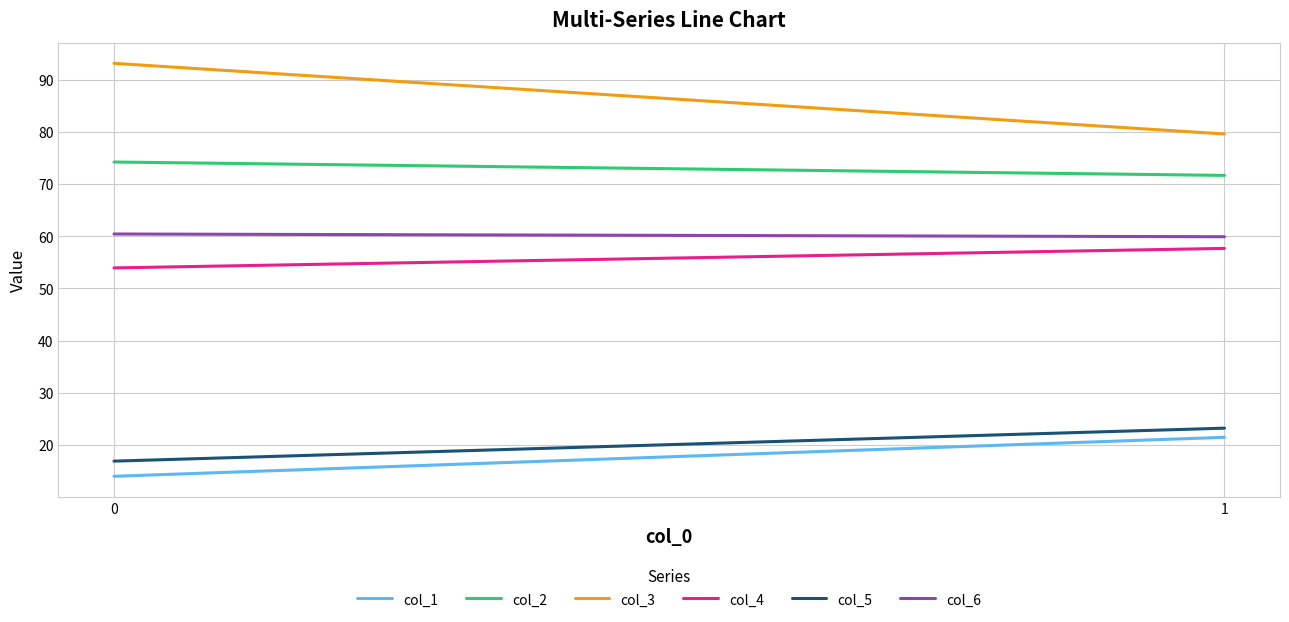

Reading right to left, extract all data points from this chart.

col_1: 21.5	14.0
col_2: 71.6	74.2
col_3: 79.6	93.1
col_4: 57.7	53.9
col_5: 23.2	16.9
col_6: 59.9	60.4